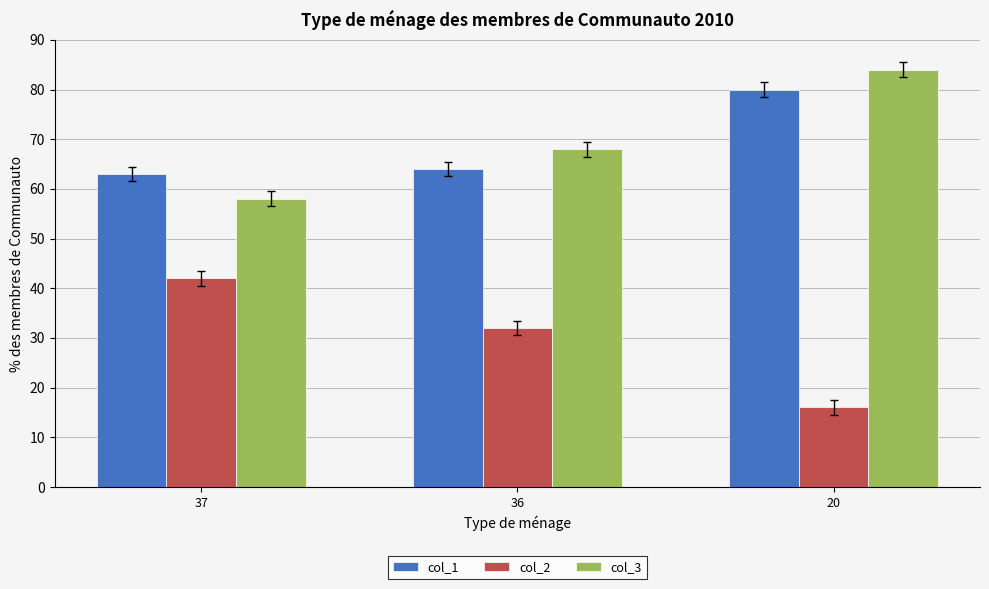

What is the sum of all col_3 values?

210